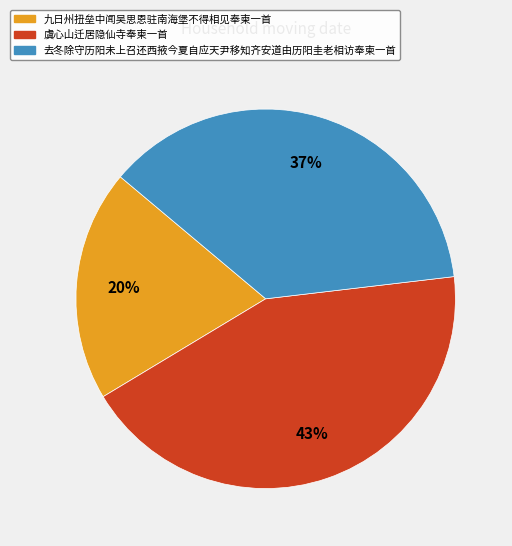

Rank the categories by value from lowest to highest.

九日州扭垒中闻吴思恩驻南海堡不得相见奉柬一首, 去冬除守历阳未上召还西掖今夏自应天尹移知齐安道由历阳圭老相访奉柬一首, 虞心山迁居隐仙寺奉柬一首